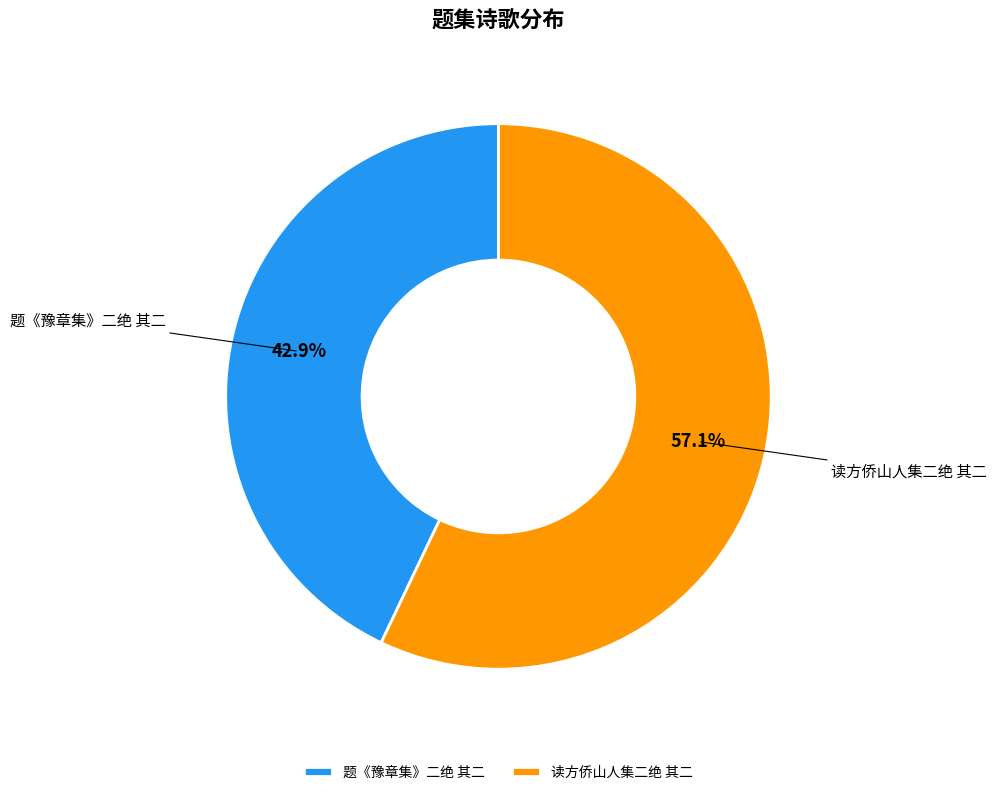

Between 题《豫章集》二绝 其二 and 读方侨山人集二绝 其二, which is larger?

读方侨山人集二绝 其二